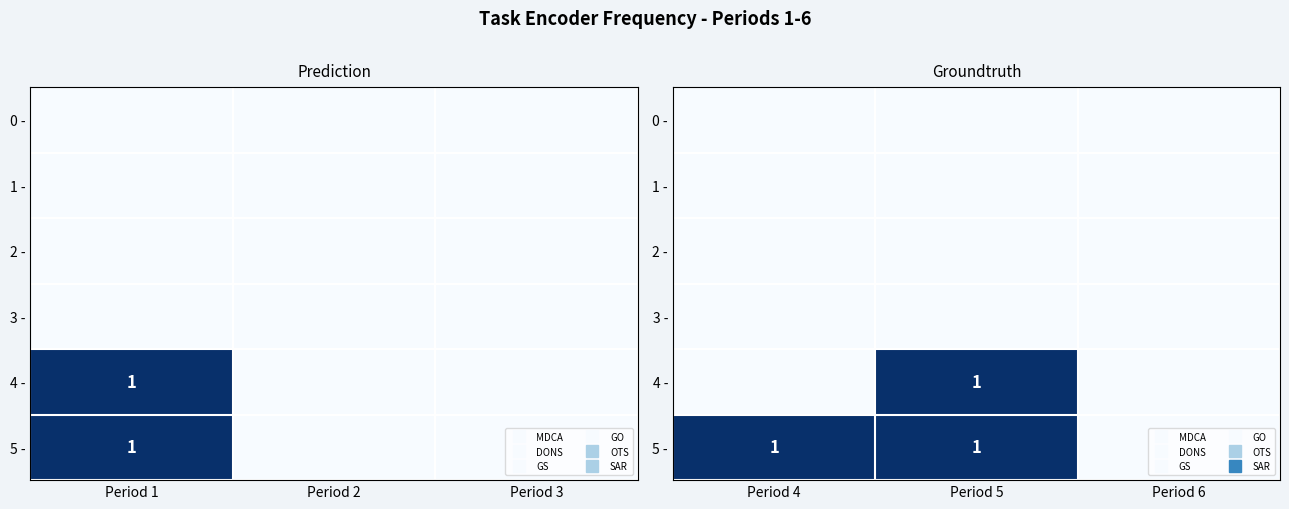

How many 5 - values are between 0 and 1?

3